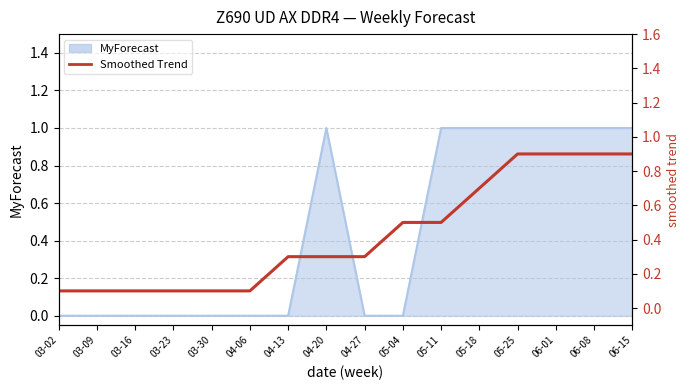

The value of MyForecast (line) at 04-20 is 1.4. True or false?

False